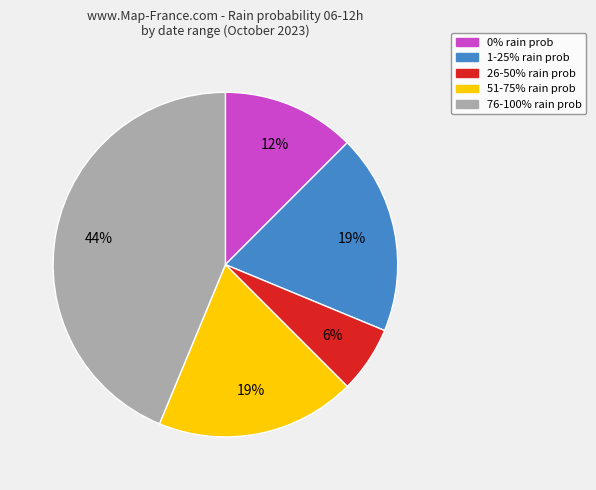

Does any single category account for the majority?

No